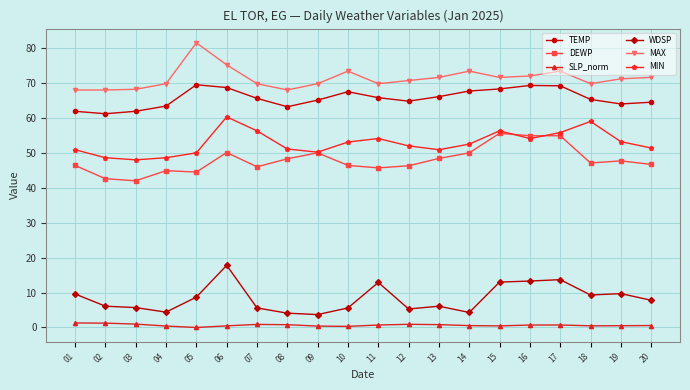

Which label corresponds to the largest value in the chart?

05